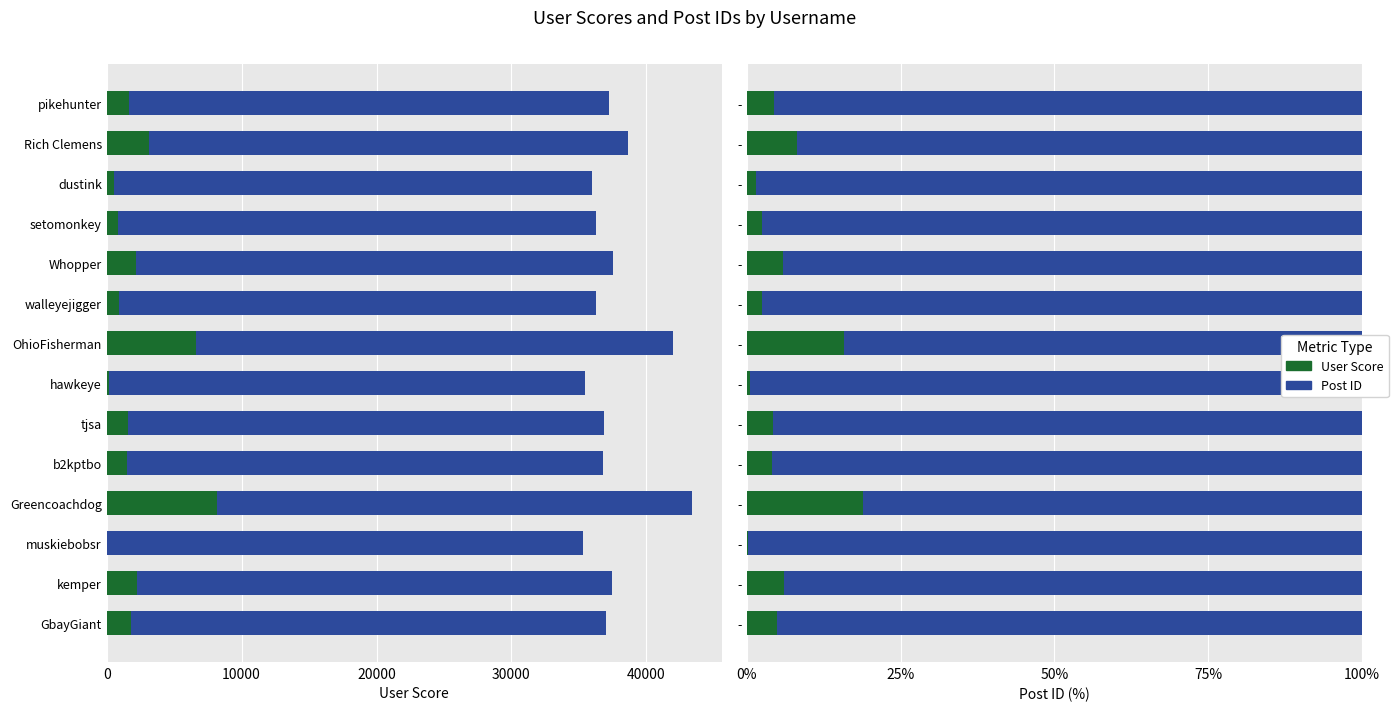

Does the chart contain stacked bars?

No